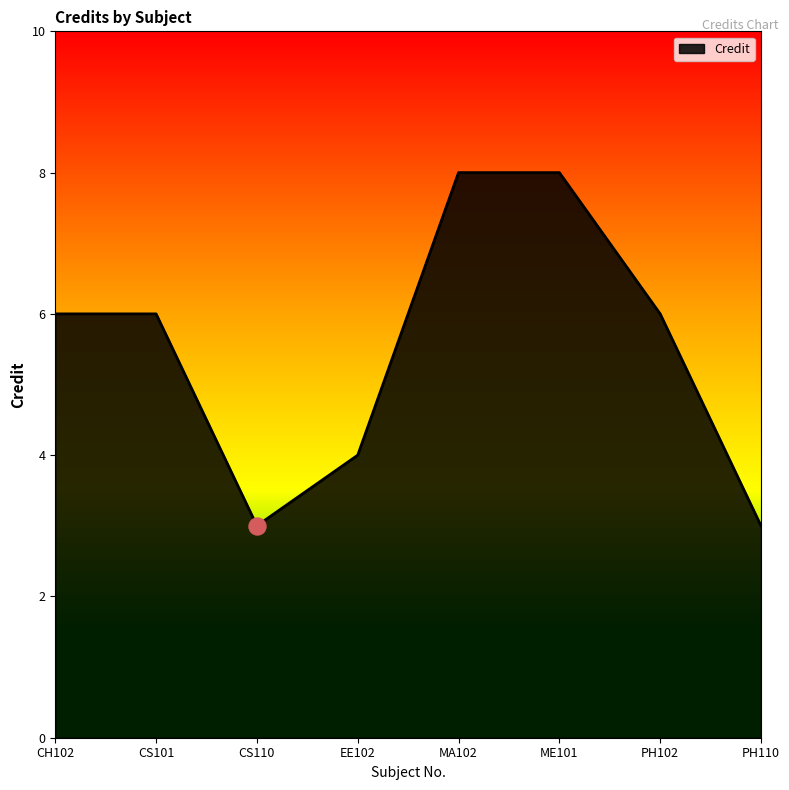

What is the change in value from CS110 to ME101?

+5